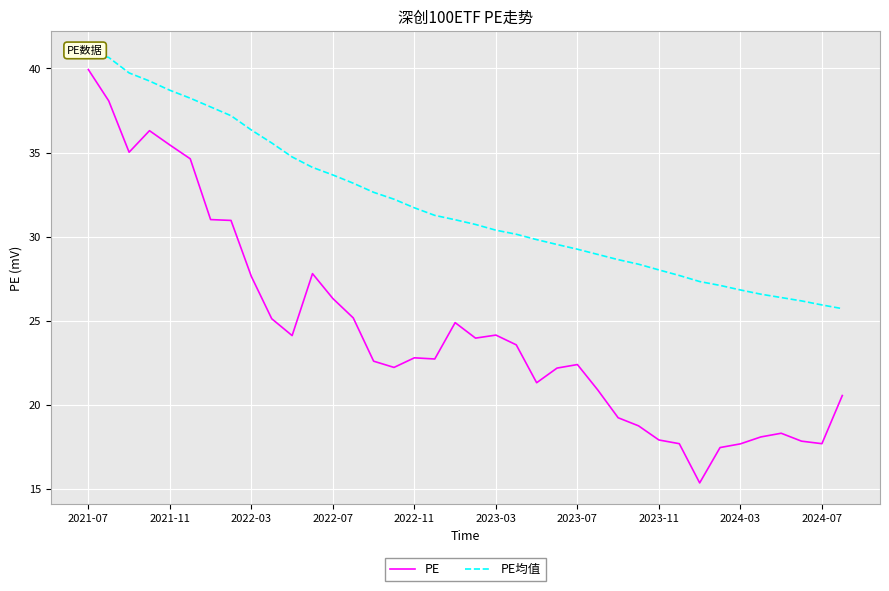

Reading left to right, transcribe all the data shown in this chart.

PE: 39.9	38.1	35.0	36.3	35.5	34.6	31.0	31.0	27.6	25.1	24.1	27.8	26.3	25.2	22.6	22.2	22.8	22.7	24.9	24.0	24.2	23.6	21.3	22.2	22.4	20.9	19.2	18.8	17.9	17.7	15.4	17.5	17.7	18.1	18.3	17.9	17.7	20.6
PE均值: 40.9	40.6	39.7	39.2	38.7	38.2	37.7	37.2	36.3	35.6	34.7	34.1	33.7	33.2	32.6	32.2	31.7	31.3	31.0	30.7	30.4	30.1	29.8	29.5	29.3	28.9	28.6	28.4	28.0	27.7	27.3	27.1	26.8	26.6	26.4	26.2	25.9	25.7